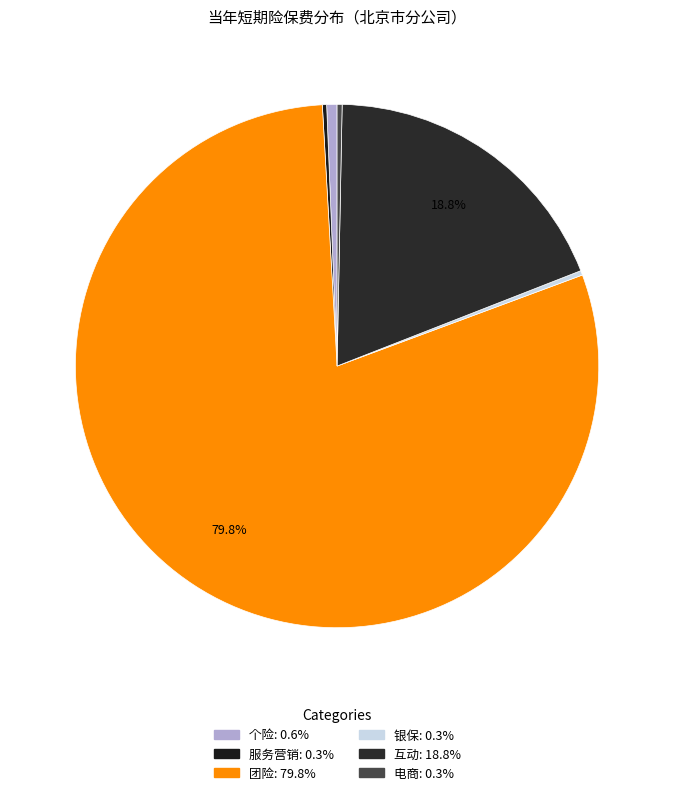

How many slices are in this pie chart?

6